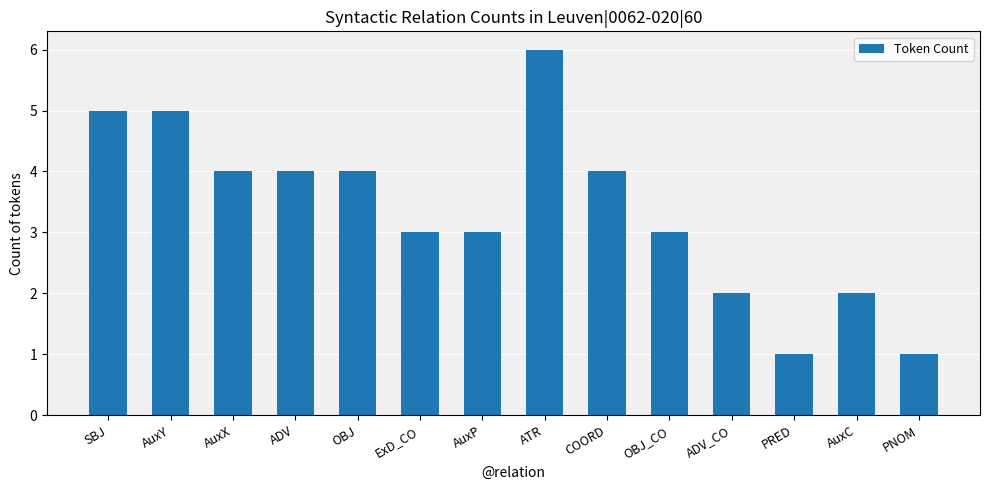

What is the difference between the maximum and second lowest values?

5